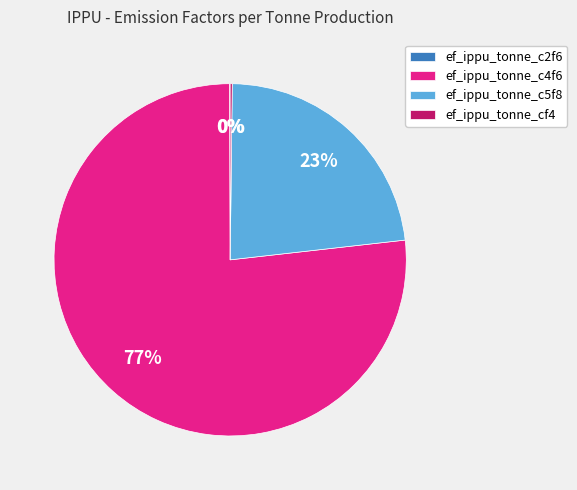

To the nearest percent, what percentage of the pie is ef_ippu_tonne_c5f8?

23%